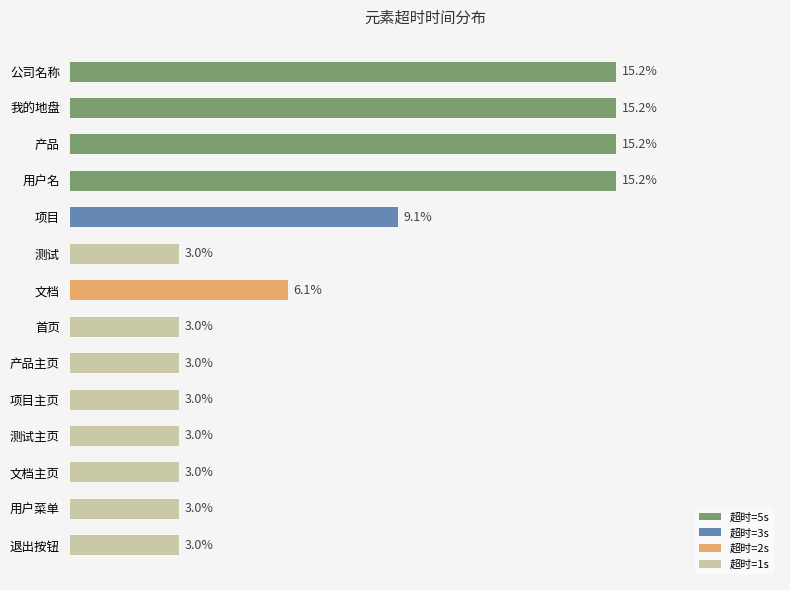

What is the label of the 4th bar from the bottom?

测试主页